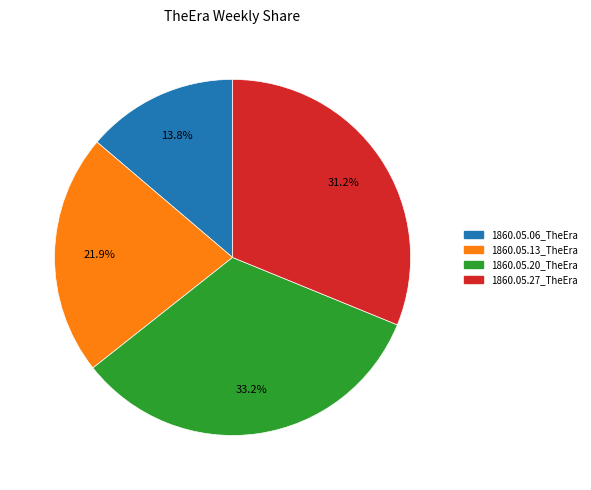

Do 1860.05.20_TheEra and 1860.05.13_TheEra together represent more than half of the pie?

Yes